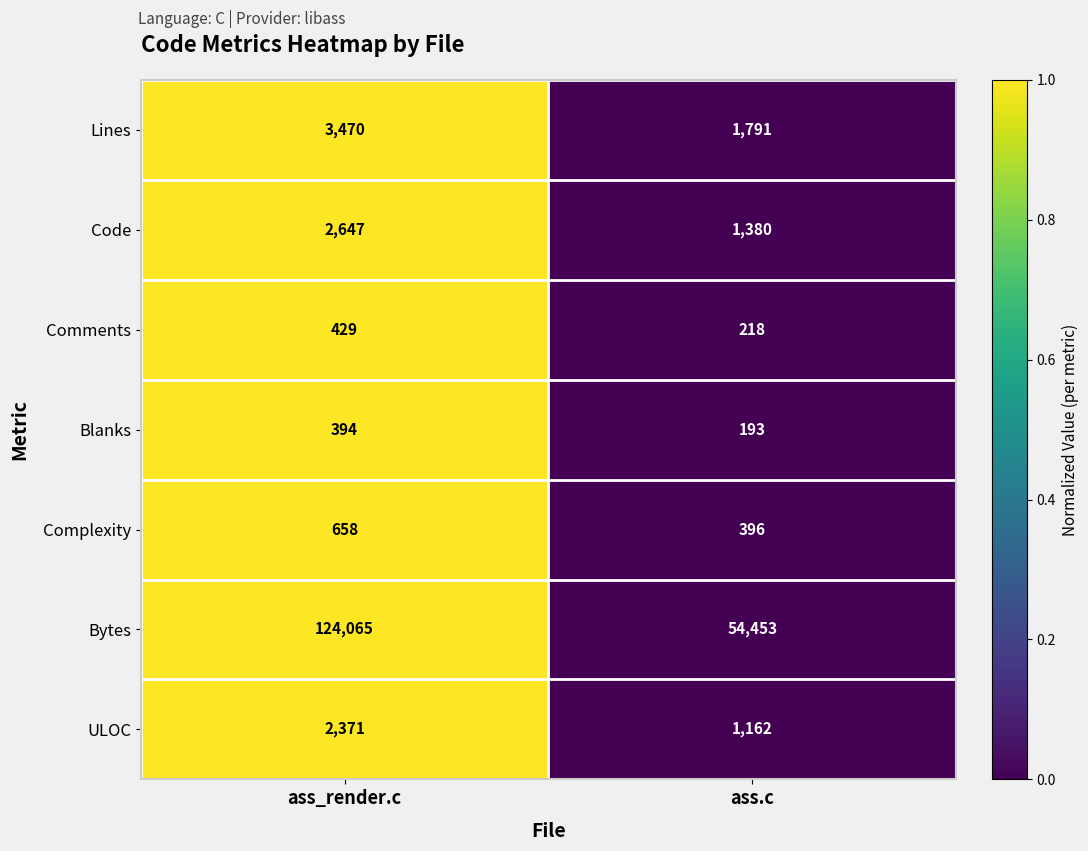

What is the average value of the Code series?

2014